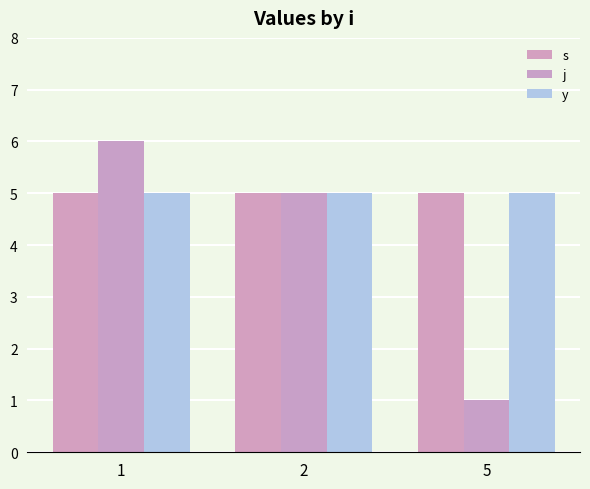

Which series has the largest total across all categories?

s